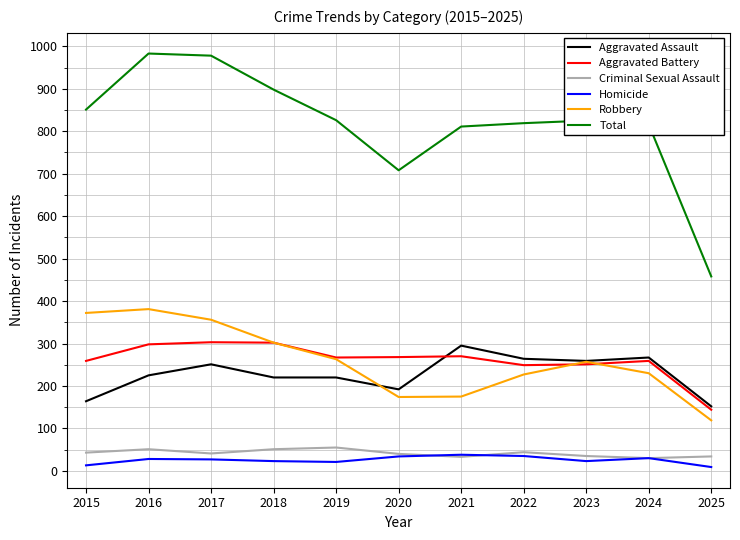

At which label does Total reach its minimum?

2025